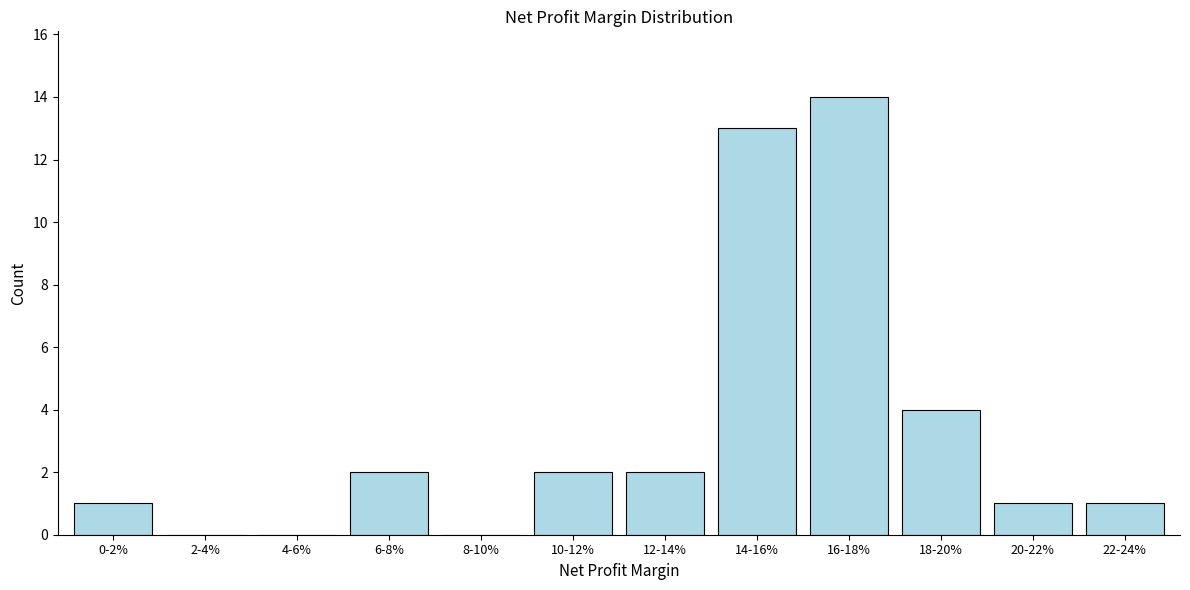

Reading right to left, what are all the values shown in this chart?

22-24%=1	20-22%=1	18-20%=4	16-18%=14	14-16%=13	12-14%=2	10-12%=2	8-10%=0	6-8%=2	4-6%=0	2-4%=0	0-2%=1